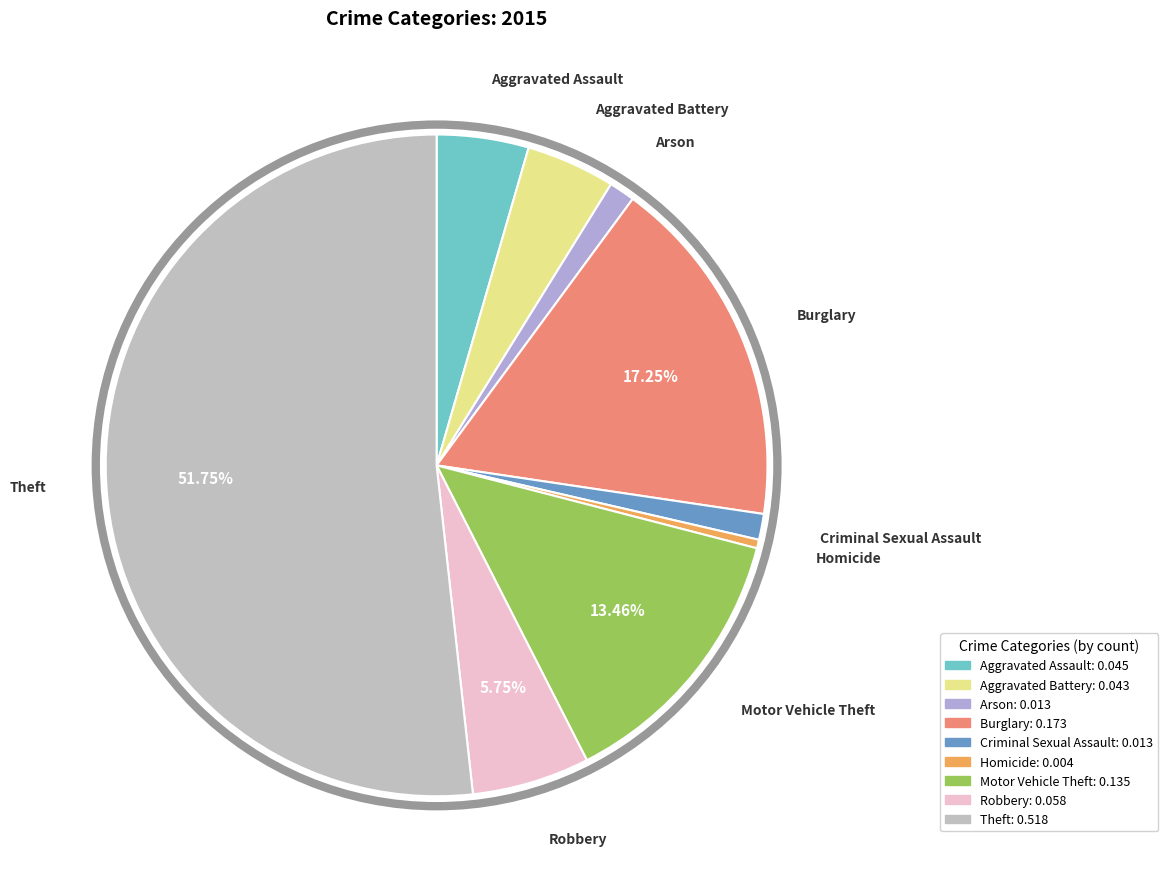

Is the sum of Burglary and Motor Vehicle Theft greater than half?

No